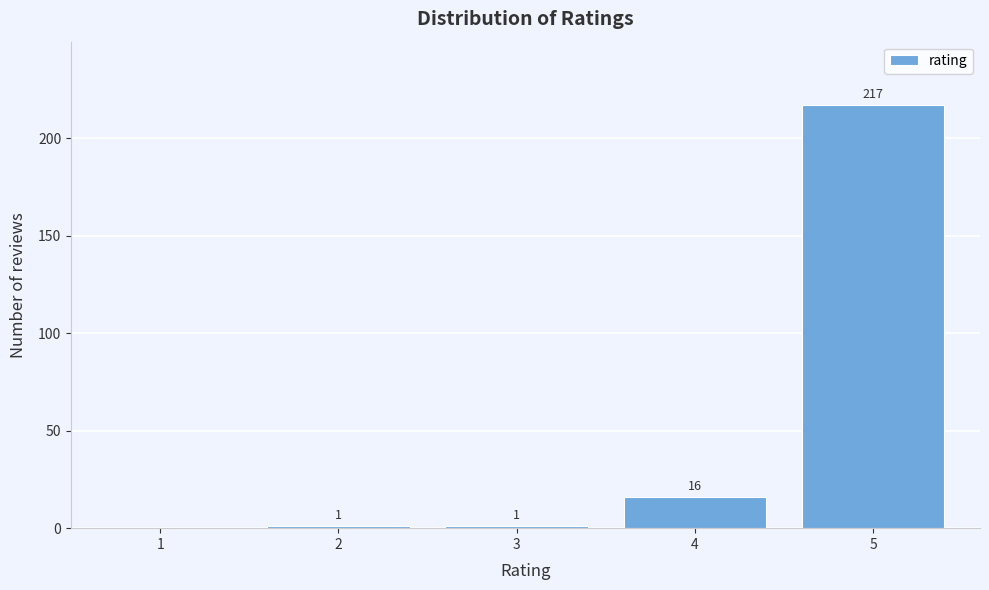

Reading left to right, extract all data points from this chart.

1=0	2=1	3=1	4=16	5=217